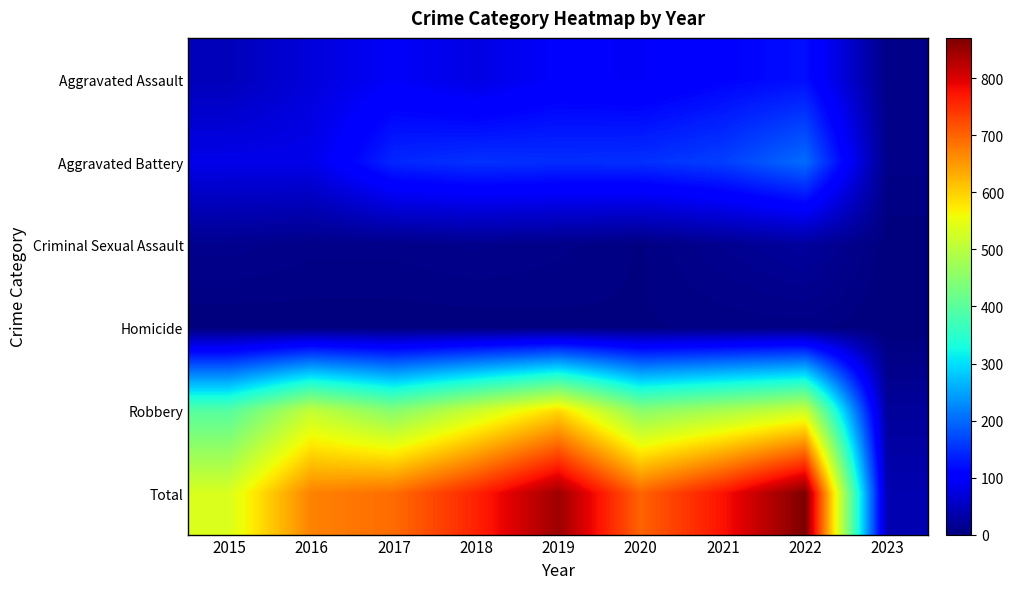

Reading right to left, what are all the values shown in this chart?

Aggravated Assault: 2023=7	2022=121	2021=110	2020=94	2019=98	2018=77	2017=95	2016=71	2015=46
Aggravated Battery: 2023=8	2022=202	2021=163	2020=150	2019=148	2018=152	2017=142	2016=82	2015=82
Criminal Sexual Assault: 2023=1	2022=23	2021=14	2020=3	2019=8	2018=11	2017=8	2016=8	2015=12
Homicide: 2023=0	2022=5	2021=4	2020=3	2019=2	2018=1	2017=1	2016=1	2015=0
Robbery: 2023=22	2022=520	2021=484	2020=450	2019=591	2018=519	2017=446	2016=510	2015=395
Total: 2023=38	2022=871	2021=775	2020=700	2019=847	2018=760	2017=692	2016=672	2015=535